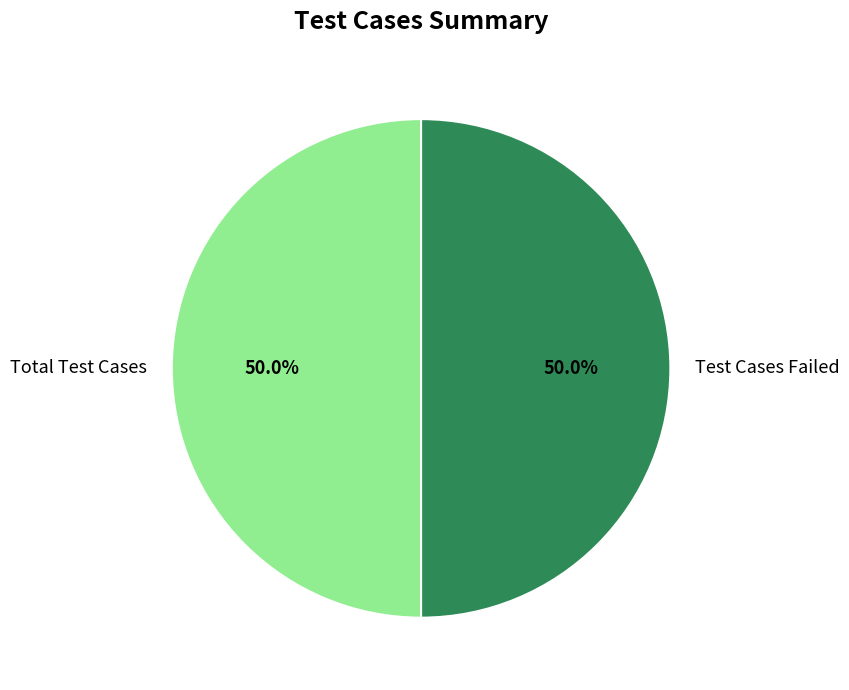

How many segments does this pie chart have?

2